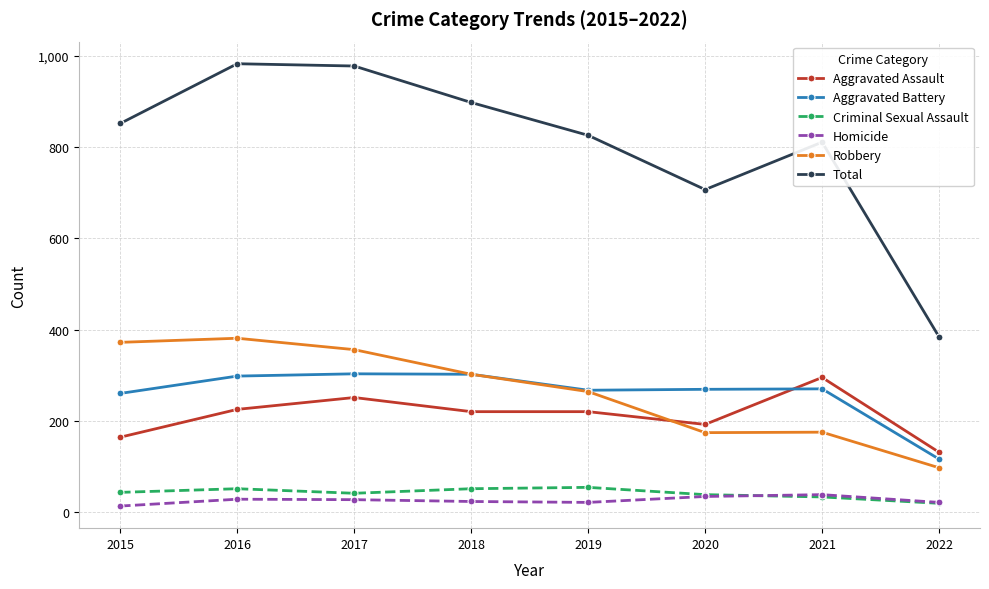

The Robbery series shows 302 at 2018. True or false?

True